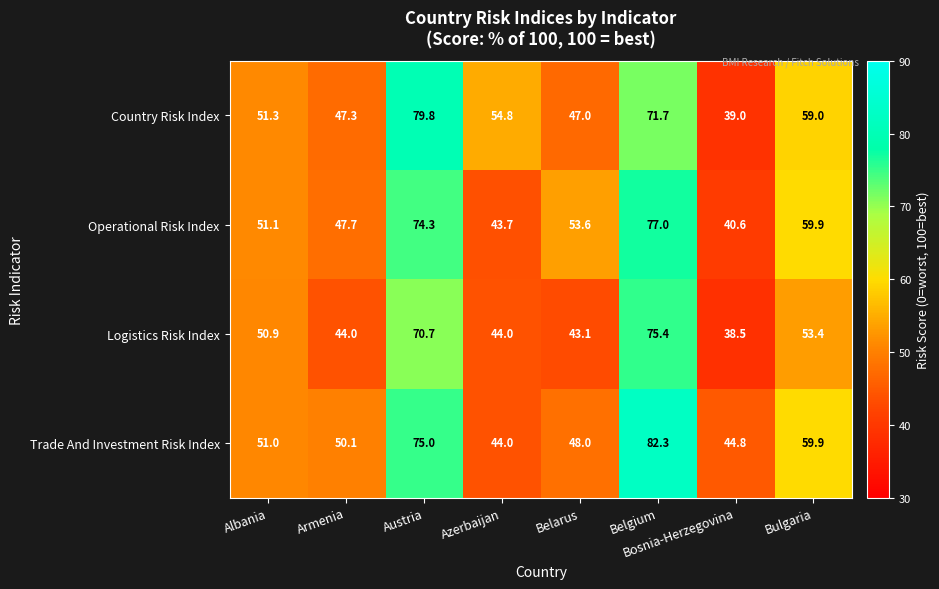

Which series has the largest range (max minus min)?

Country Risk Index